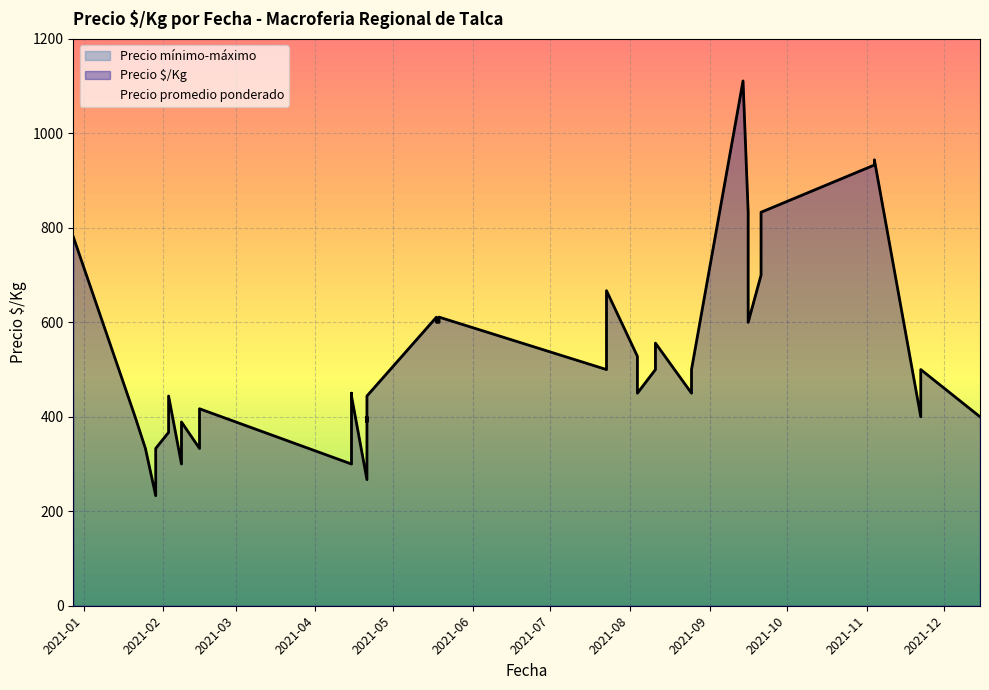

The Precio mínimo series shows 12642 at 2021-08-25. True or false?

False